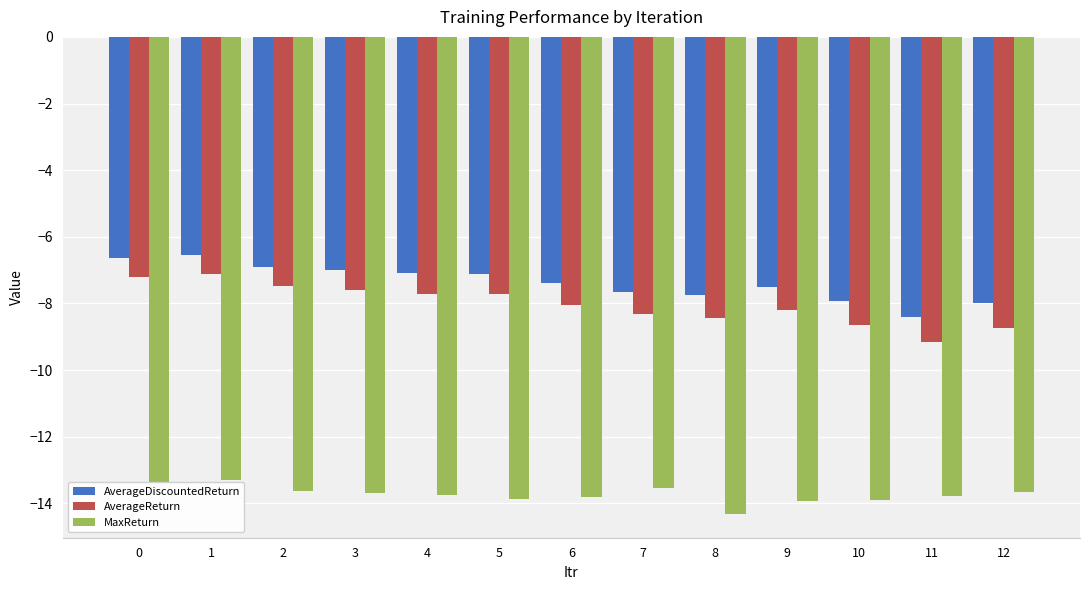

What is the sum of the MaxReturn values at 4 and 2?

-27.4